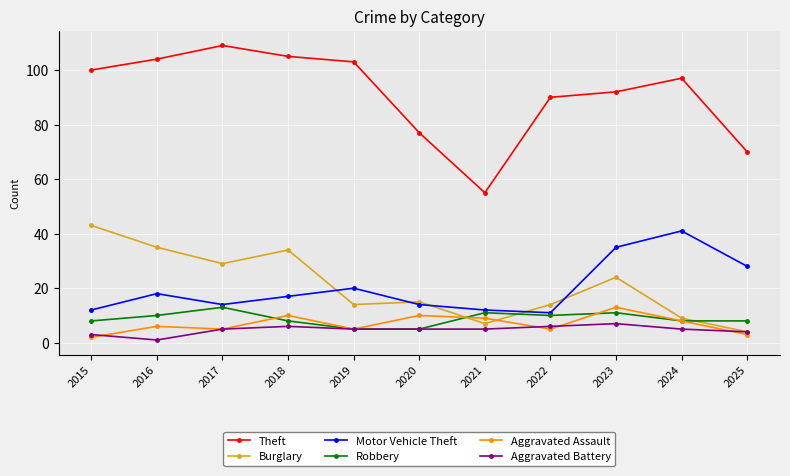

Which series has the largest range (max minus min)?

Theft